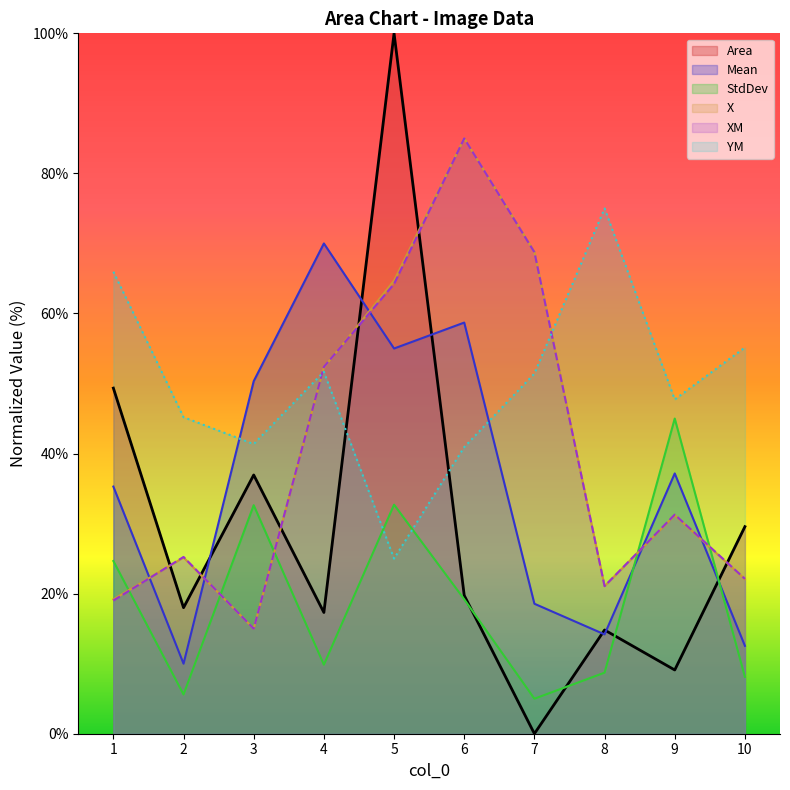

At which category is the sum across all series the highest?

5